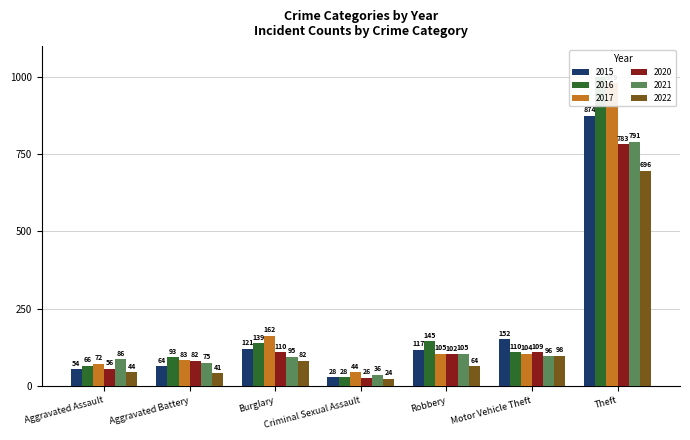

Where does the 2015 series first go above 117?

Burglary